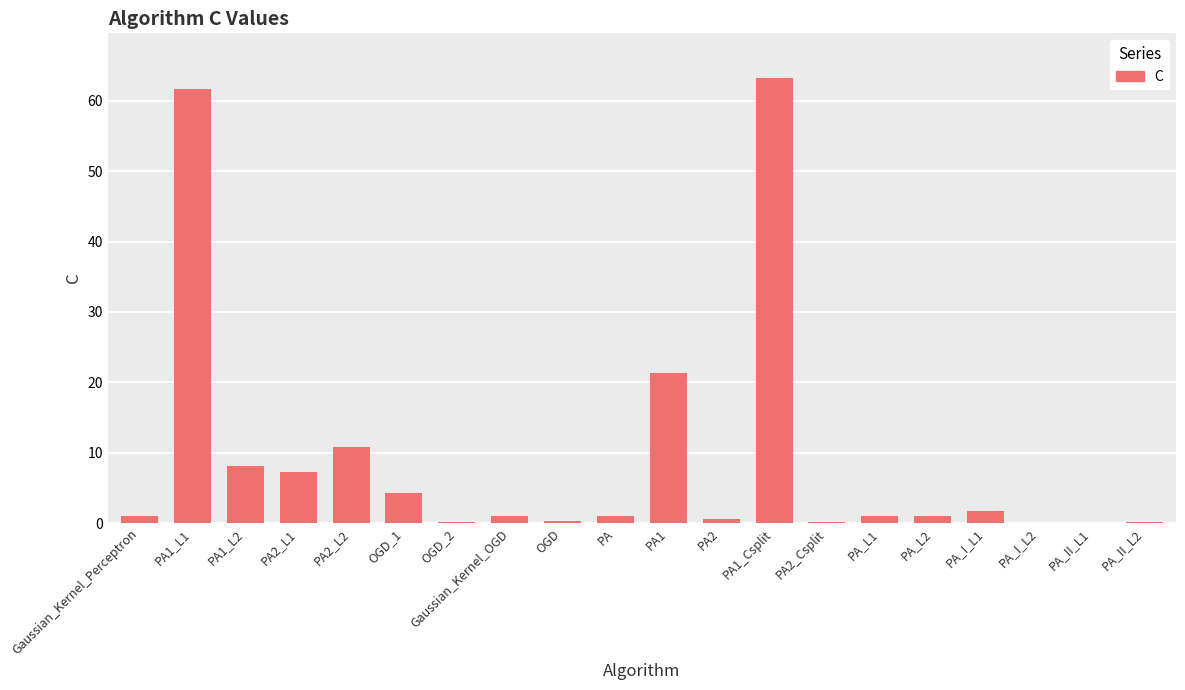

How many series are shown in this chart?

1